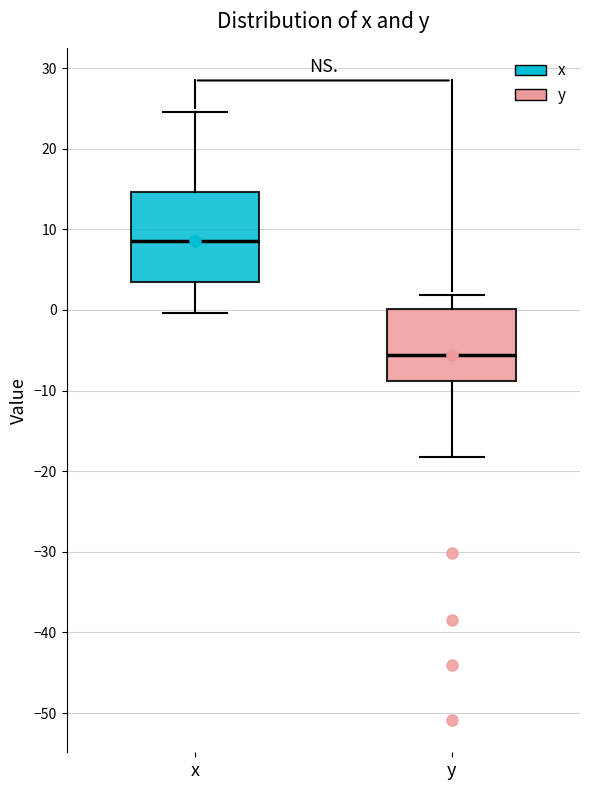

Comparing the boxes themselves (not the whiskers), which one is the tallest?

x